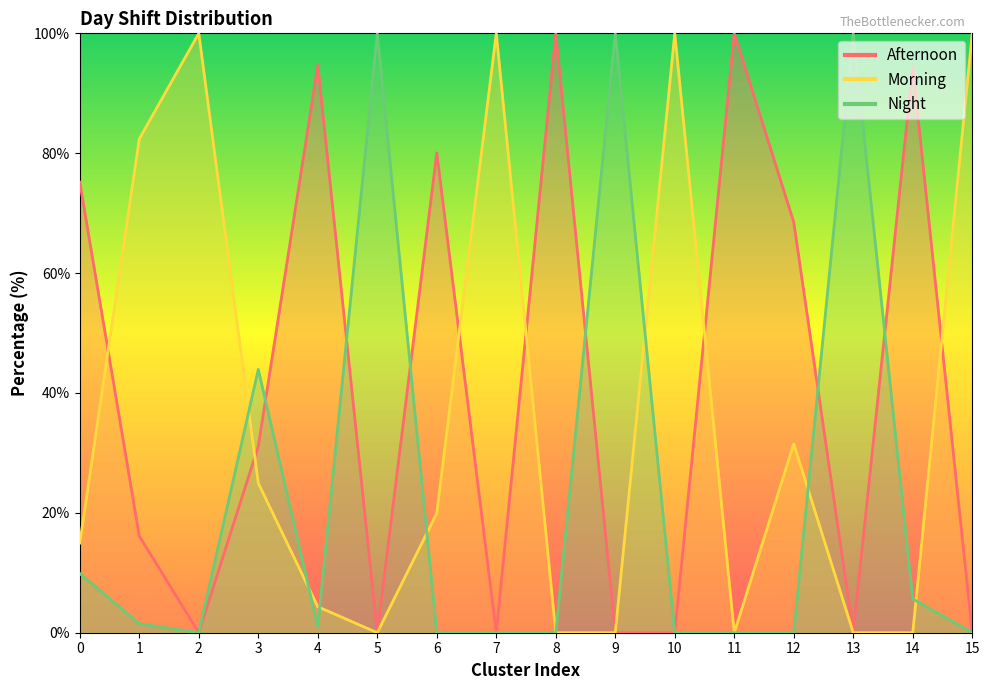

How many times do Morning and Afternoon cross each other?

6